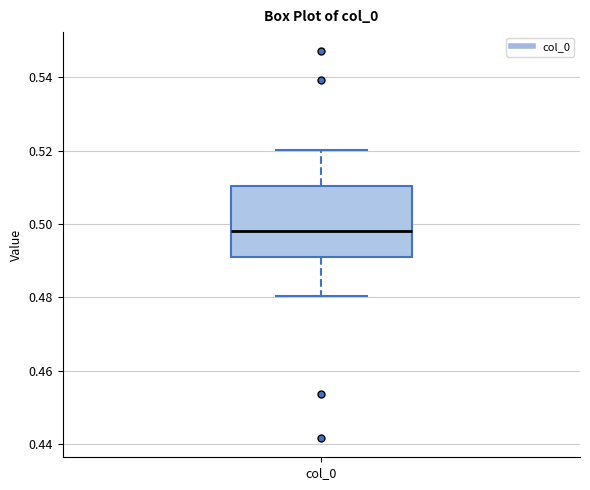

Transcribe this box plot: give where the median line is, the range the box spans, and where the two whiskers end, as read against the y-axis. The values are not printed on the chart, so give them approximately, as read against the axis.

median 0.498, box 0.492 to 0.510, whiskers 0.480 to 0.520